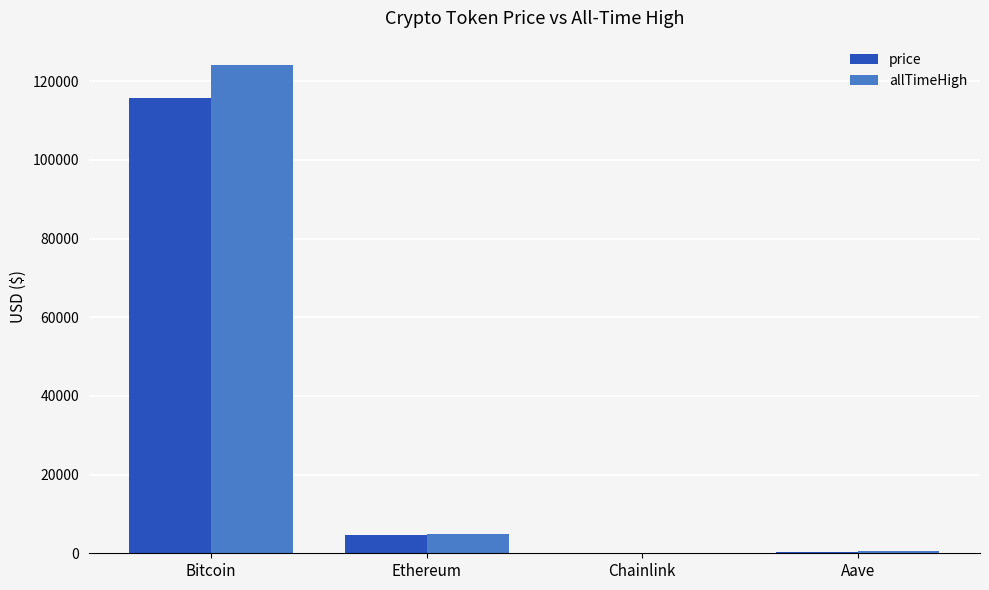

At which category is the sum across all series the highest?

Bitcoin